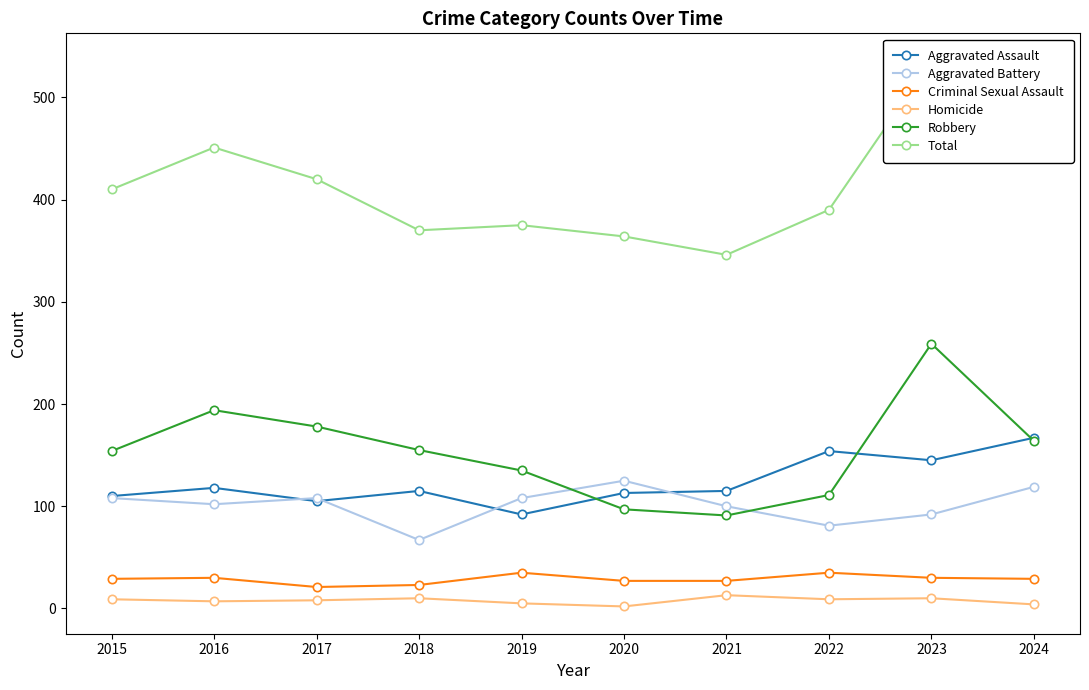

What is the smallest value displayed?

2